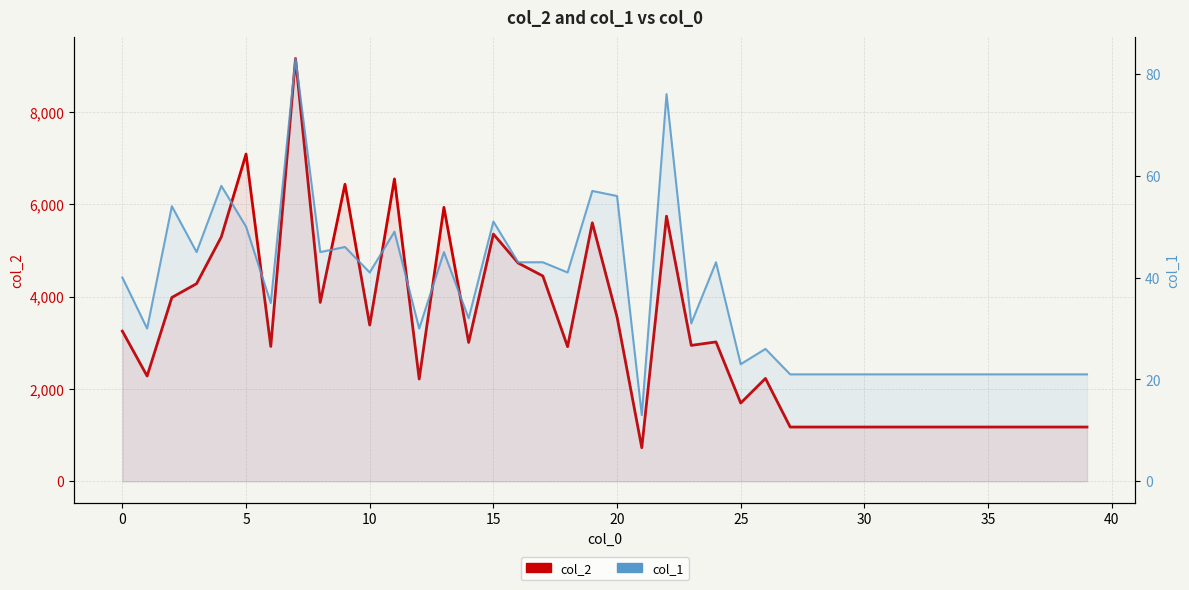

The col_1 series shows 82 at 11. True or false?

False